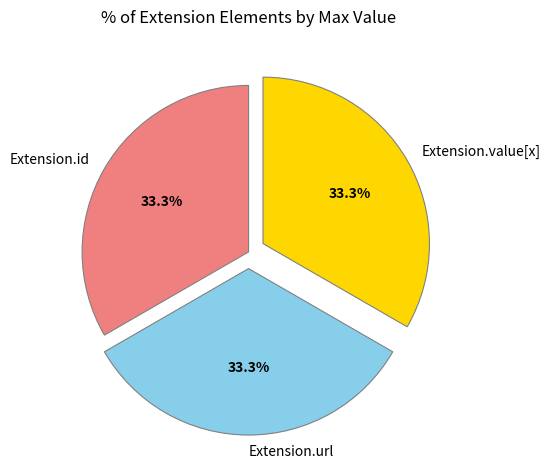

To the nearest percent, what is the difference between the largest and smallest slice percentages?

0%